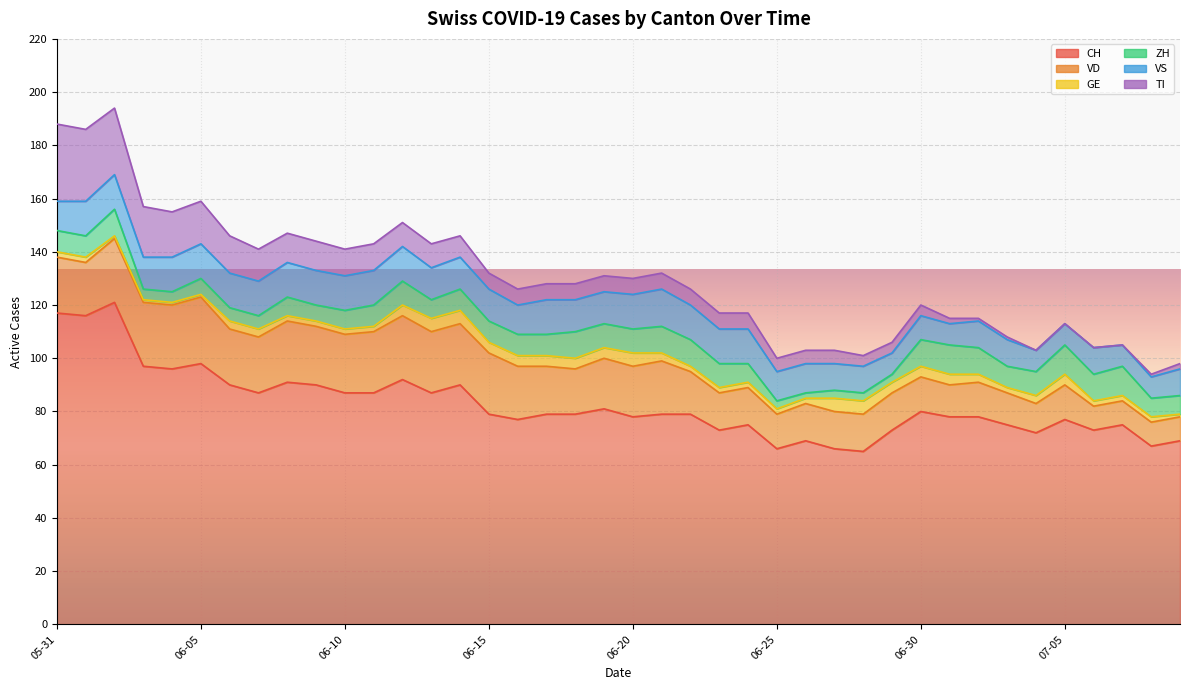

Which label corresponds to the largest value in the chart?

2020-06-02